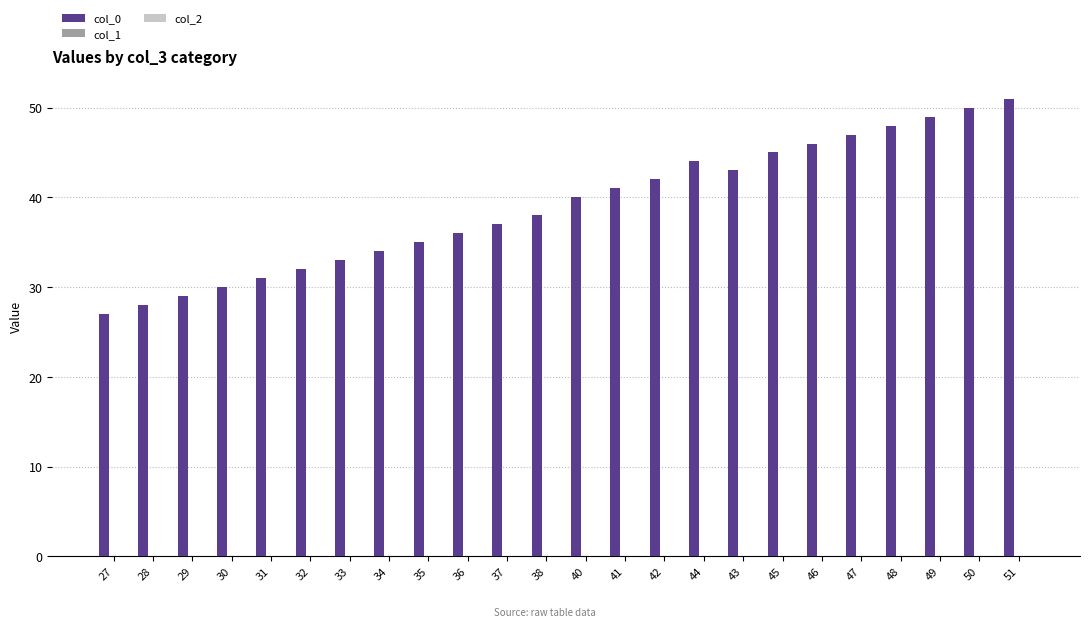

Is it true that the value at 51 is 87?

False